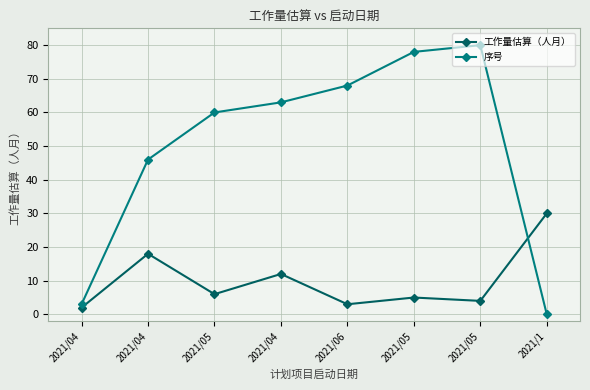

What value does the 工作量估算（人月） series have at 2021/06, to the nearest 5?

5